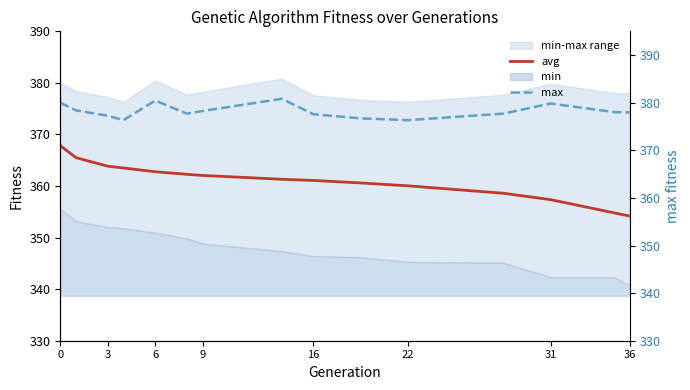

True or false: avg has a value of 125.1 at 31.

False